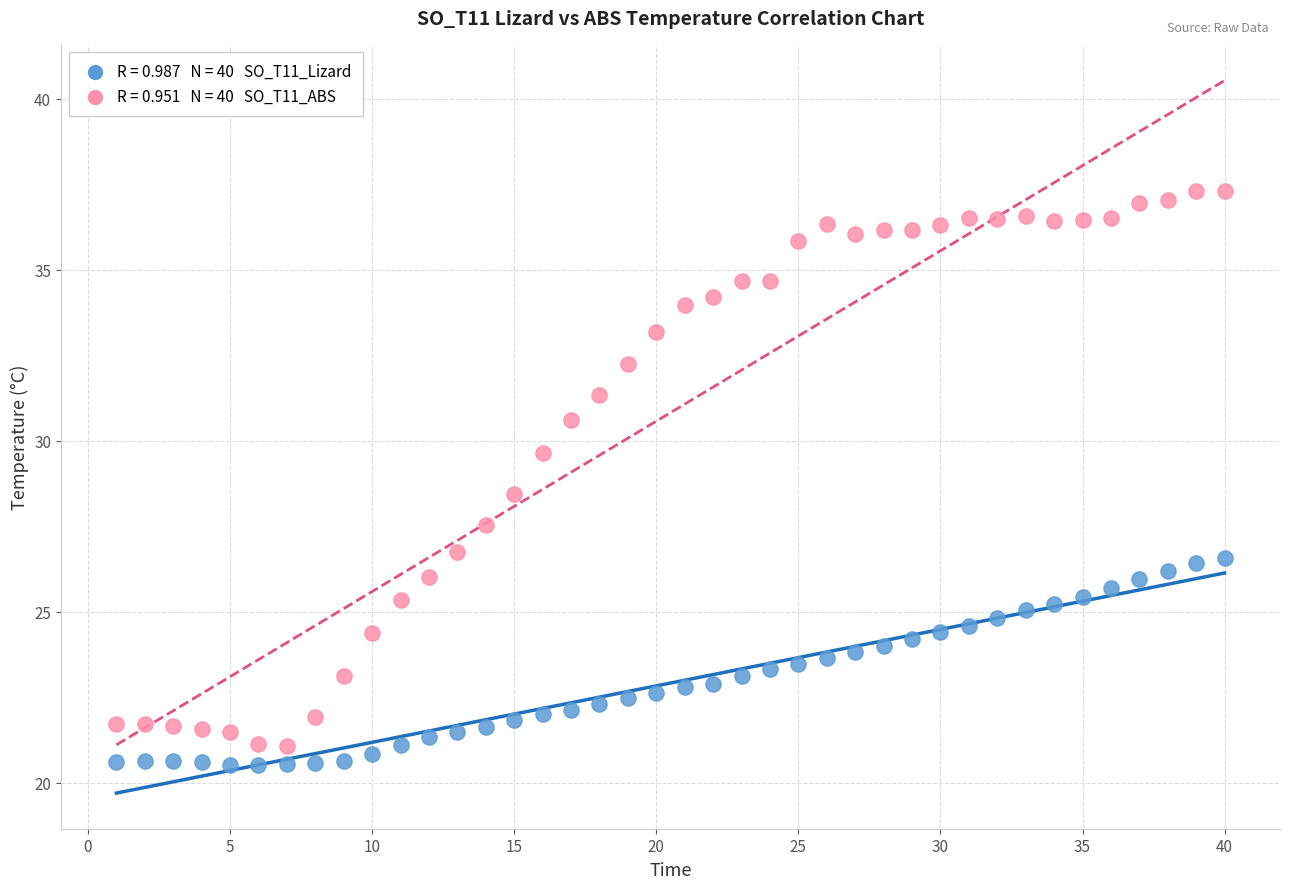

Across all data points, what is the range of Y values (max minus min)?

16.8